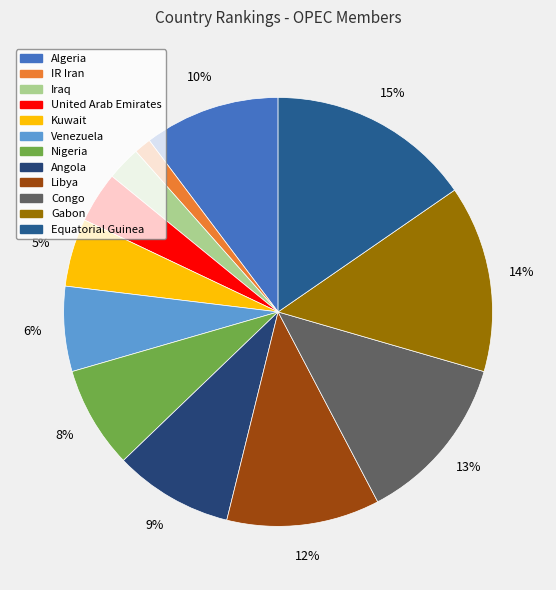

Rank the categories by value from lowest to highest.

IR Iran, Iraq, United Arab Emirates, Kuwait, Venezuela, Nigeria, Angola, Algeria, Libya, Congo, Gabon, Equatorial Guinea